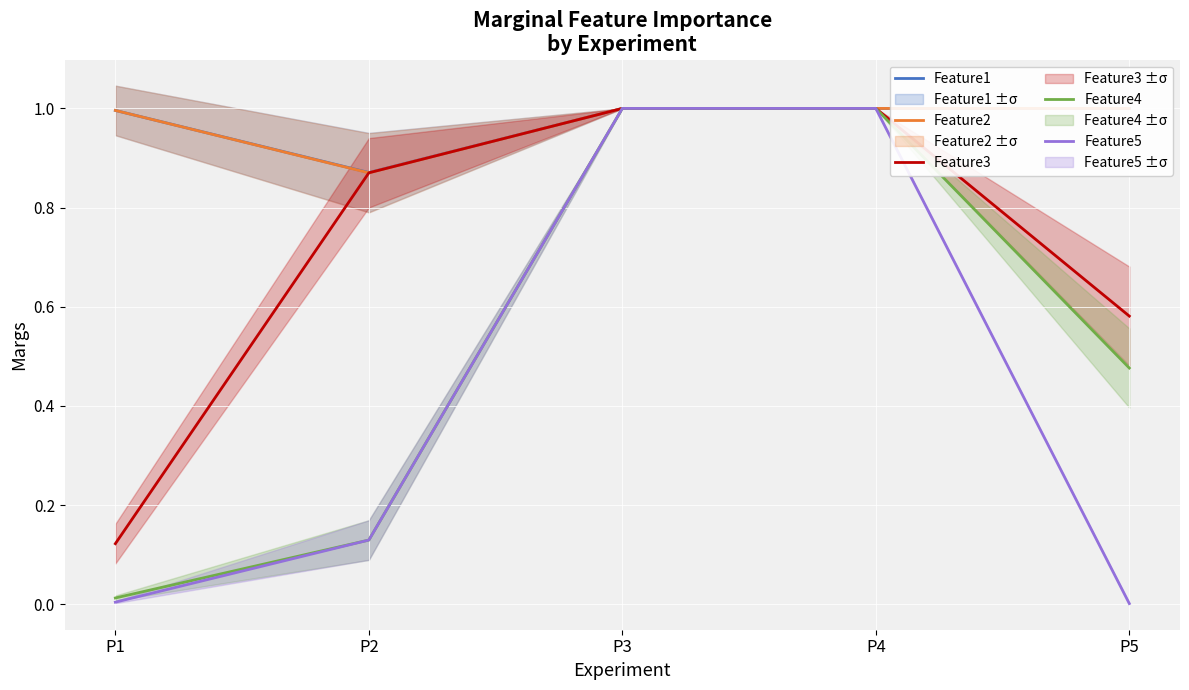

What is the maximum value for Feature2?

1.0